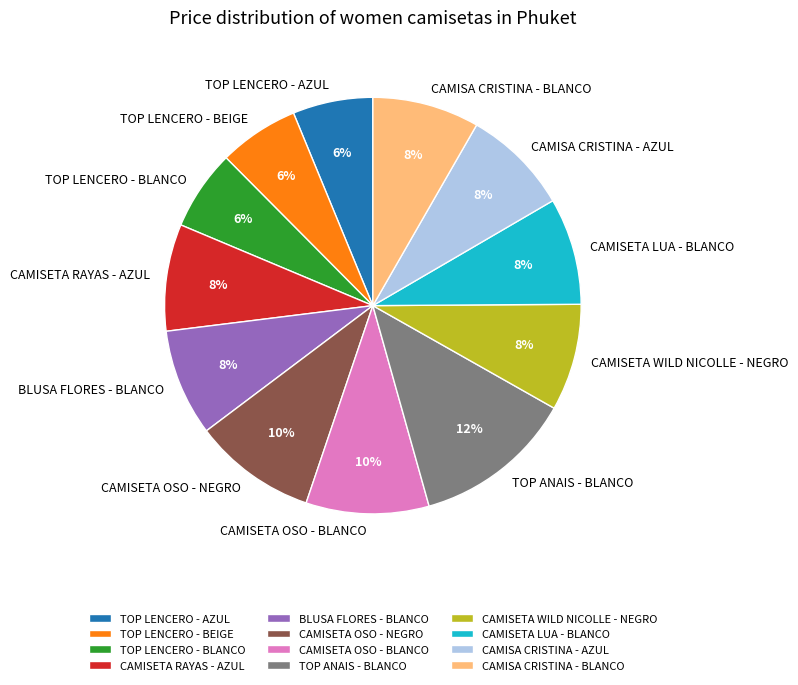

The CAMISETA WILD NICOLLE - NEGRO slice represents 8% of the pie. True or false?

True